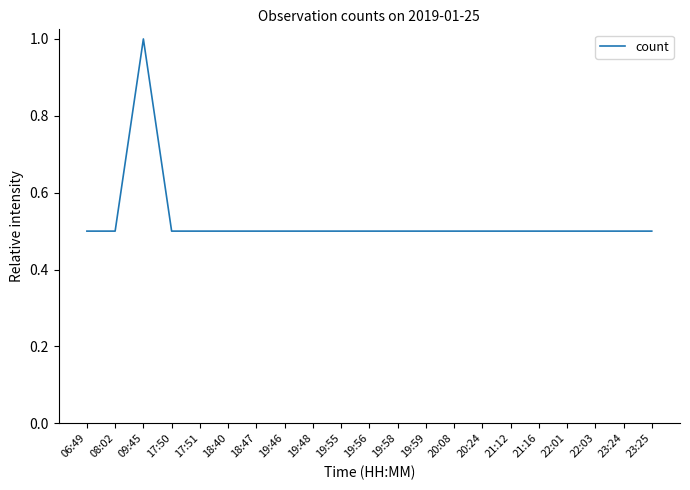

Is it true that the value at 18:47 is 0.7?

False